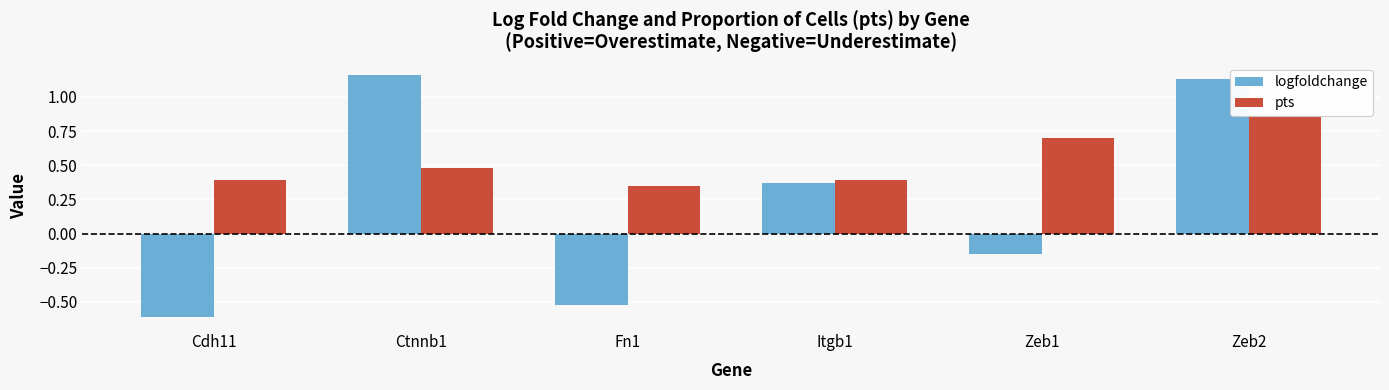

What is the highest value of the logfoldchange series?

1.2